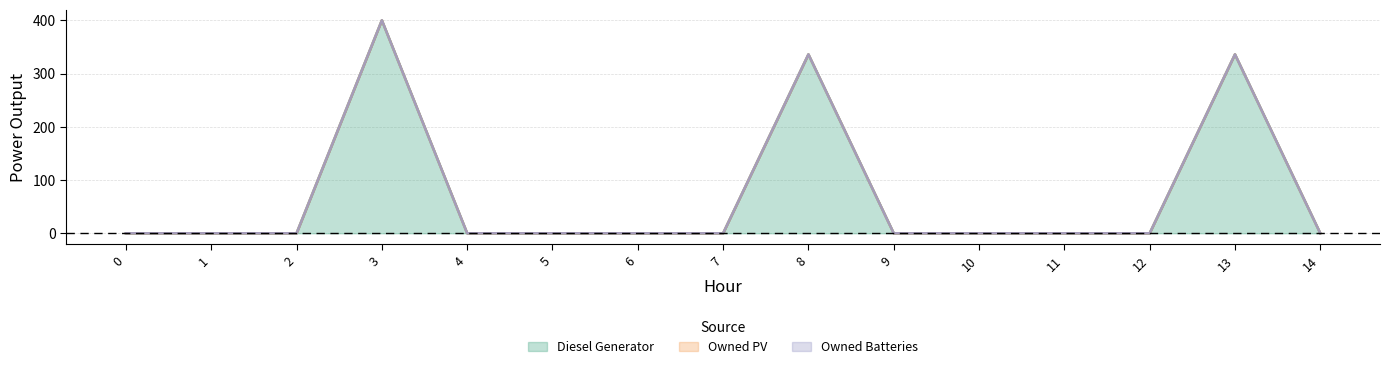

Reading right to left, extract all data points from this chart.

Diesel Generator: 14=0	13=336	12=0	11=0	10=0	9=0	8=336	7=0	6=0	5=0	4=0	3=400	2=0	1=0	0=0
Owned PV: 14=0	13=0	12=0	11=0	10=0	9=0	8=0	7=0	6=0	5=0	4=0	3=0	2=0	1=0	0=0
Owned Batteries: 14=0	13=0	12=0	11=0	10=0	9=0	8=0	7=0	6=0	5=0	4=0	3=0	2=0	1=0	0=0